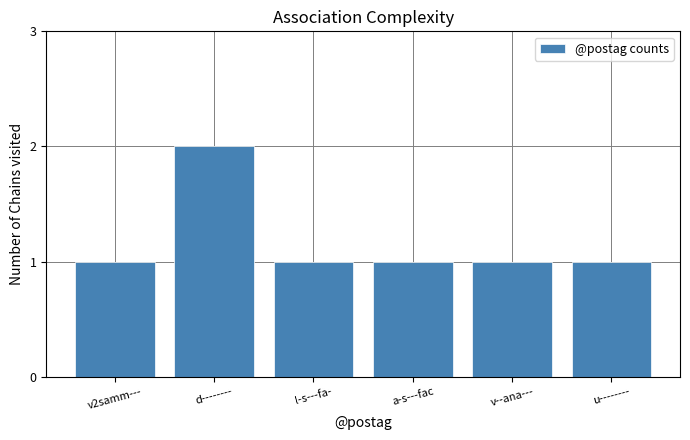

The value at v--ana--- is 1. True or false?

True